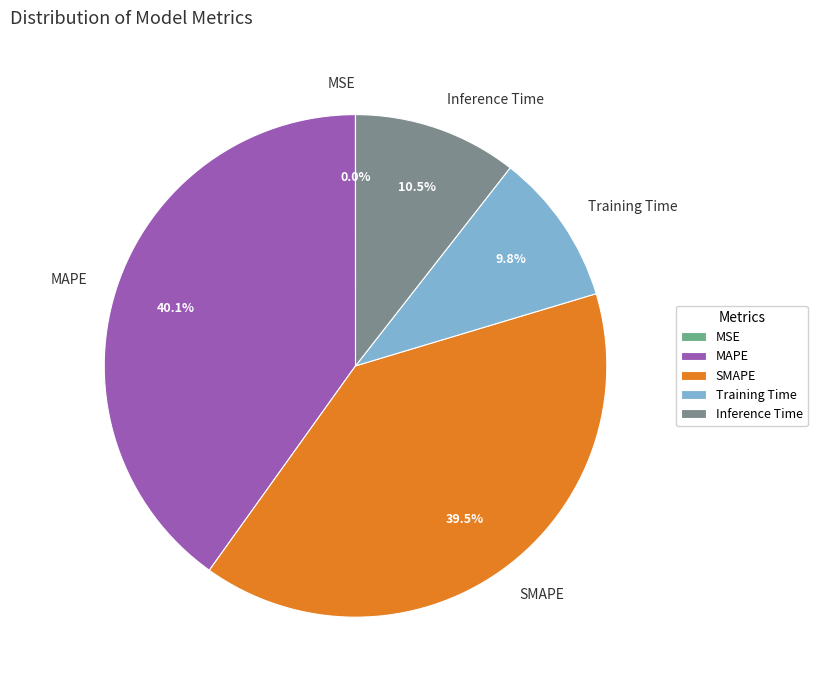

Combined, do Inference Time and MAPE account for over 50%?

Yes